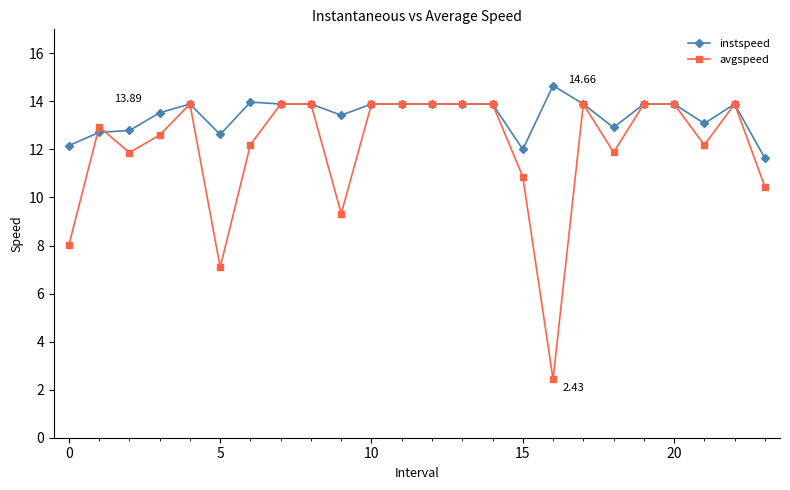

Reading left to right, extract all data points from this chart.

instspeed: 12.2	12.7	12.8	13.5	13.9	12.6	14.0	13.9	13.9	13.4	13.9	13.9	13.9	13.9	13.9	12.0	14.7	13.9	12.9	13.9	13.9	13.1	13.9	11.6
avgspeed: 8.0	12.9	11.9	12.6	13.9	7.1	12.2	13.9	13.9	9.3	13.9	13.9	13.9	13.9	13.9	10.9	2.4	13.9	11.9	13.9	13.9	12.2	13.9	10.5